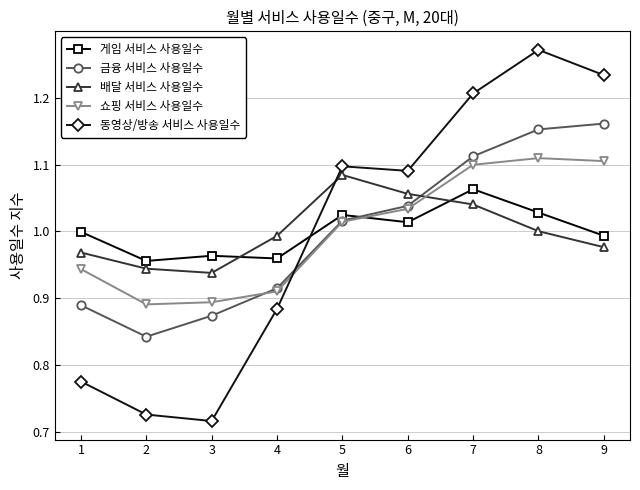

True or false: 금융 서비스 사용일수 has more than 2 points higher than both neighbors.

False